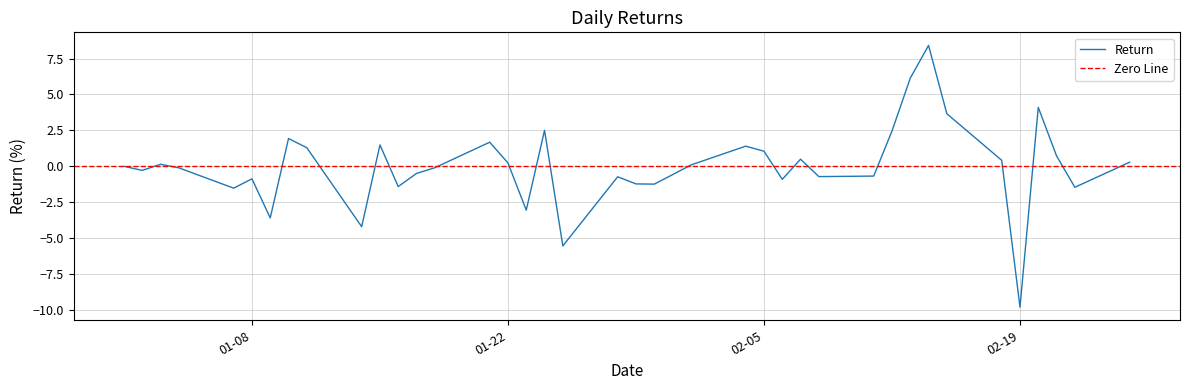

Which category has the lowest value in the Return series?

02-19